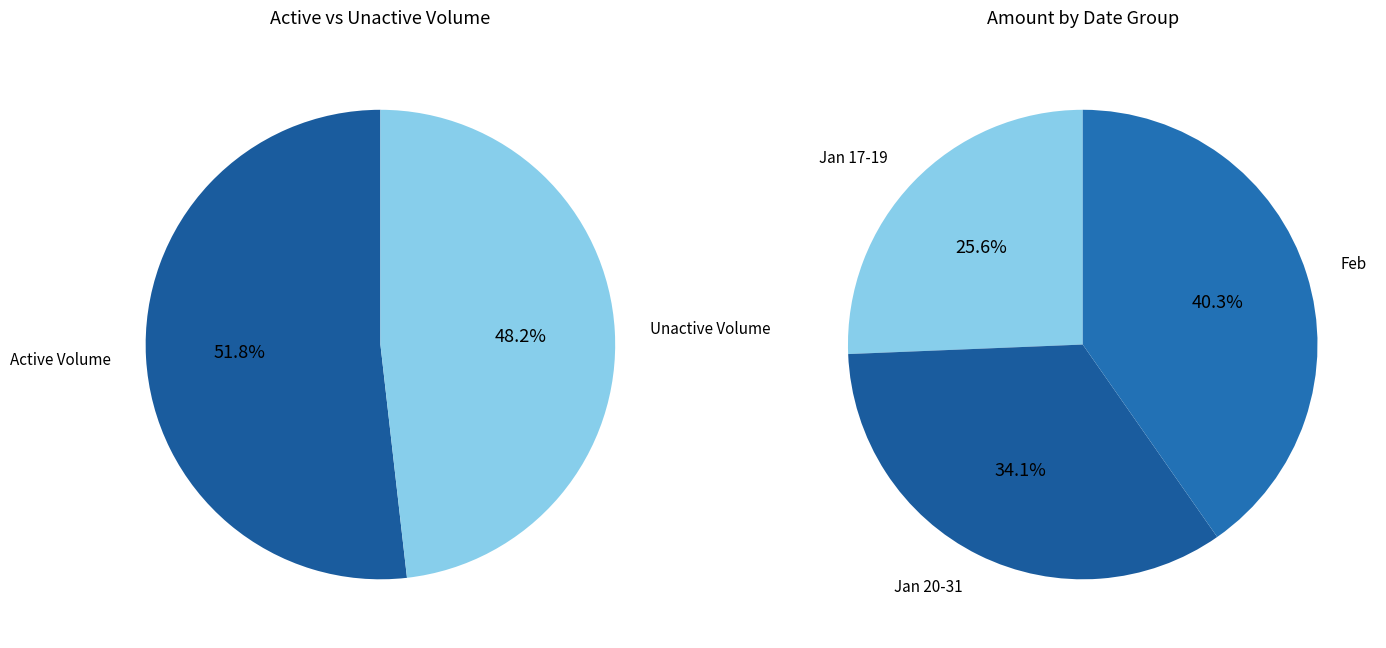

Is it true that 2023-01-30 is 1% of the pie?

False